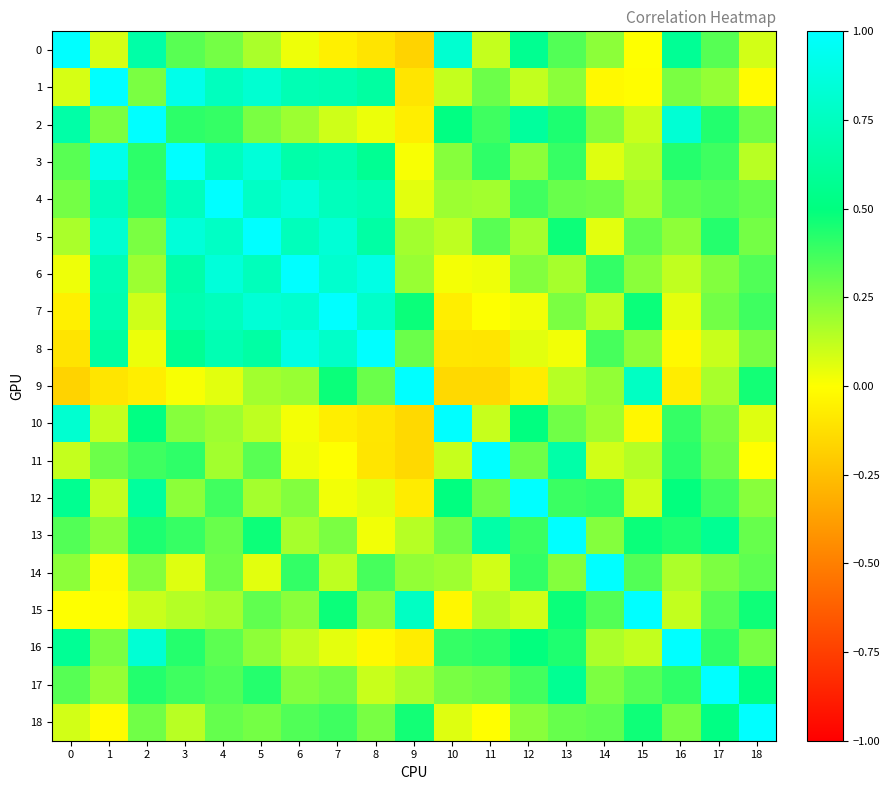

Reading right to left, list all the values displayed in this chart.

0: 18=0.1	17=0.3	16=0.6	15=0.0	14=0.2	13=0.3	12=0.6	11=0.1	10=0.8	9=-0.2	8=-0.1	7=-0.1	6=0.0	5=0.2	4=0.3	3=0.3	2=0.7	1=0.1	0=1.0
1: 18=-0.0	17=0.2	16=0.3	15=-0.0	14=-0.0	13=0.2	12=0.1	11=0.3	10=0.1	9=-0.1	8=0.6	7=0.7	6=0.7	5=0.8	4=0.7	3=0.9	2=0.3	1=1.0	0=0.1
2: 18=0.3	17=0.4	16=0.8	15=0.1	14=0.2	13=0.4	12=0.6	11=0.4	10=0.5	9=-0.1	8=0.0	7=0.1	6=0.2	5=0.3	4=0.4	3=0.4	2=1.0	1=0.3	0=0.7
3: 18=0.1	17=0.4	16=0.4	15=0.1	14=0.1	13=0.4	12=0.2	11=0.4	10=0.2	9=0.0	8=0.6	7=0.7	6=0.7	5=0.8	4=0.7	3=1.0	2=0.4	1=0.9	0=0.3
4: 18=0.3	17=0.3	16=0.3	15=0.2	14=0.3	13=0.3	12=0.4	11=0.2	10=0.2	9=0.1	8=0.7	7=0.7	6=0.9	5=0.8	4=1.0	3=0.7	2=0.4	1=0.7	0=0.3
5: 18=0.3	17=0.4	16=0.2	15=0.3	14=0.1	13=0.5	12=0.2	11=0.3	10=0.1	9=0.2	8=0.6	7=0.8	6=0.7	5=1.0	4=0.8	3=0.8	2=0.3	1=0.8	0=0.2
6: 18=0.3	17=0.2	16=0.1	15=0.2	14=0.4	13=0.2	12=0.2	11=0.0	10=0.0	9=0.2	8=0.9	7=0.8	6=1.0	5=0.7	4=0.9	3=0.7	2=0.2	1=0.7	0=0.0
7: 18=0.4	17=0.3	16=0.1	15=0.5	14=0.1	13=0.3	12=0.0	11=0.0	10=-0.1	9=0.5	8=0.8	7=1.0	6=0.8	5=0.8	4=0.7	3=0.7	2=0.1	1=0.7	0=-0.1
8: 18=0.3	17=0.1	16=-0.0	15=0.2	14=0.4	13=0.0	12=0.1	11=-0.1	10=-0.1	9=0.3	8=1.0	7=0.8	6=0.9	5=0.6	4=0.7	3=0.6	2=0.0	1=0.6	0=-0.1
9: 18=0.5	17=0.2	16=-0.1	15=0.8	14=0.2	13=0.1	12=-0.1	11=-0.1	10=-0.1	9=1.0	8=0.3	7=0.5	6=0.2	5=0.2	4=0.1	3=0.0	2=-0.1	1=-0.1	0=-0.2
10: 18=0.1	17=0.3	16=0.4	15=-0.0	14=0.2	13=0.3	12=0.5	11=0.1	10=1.0	9=-0.1	8=-0.1	7=-0.1	6=0.0	5=0.1	4=0.2	3=0.2	2=0.5	1=0.1	0=0.8
11: 18=-0.0	17=0.3	16=0.4	15=0.1	14=0.1	13=0.7	12=0.3	11=1.0	10=0.1	9=-0.1	8=-0.1	7=0.0	6=0.0	5=0.3	4=0.2	3=0.4	2=0.4	1=0.3	0=0.1
12: 18=0.2	17=0.4	16=0.5	15=0.1	14=0.4	13=0.4	12=1.0	11=0.3	10=0.5	9=-0.1	8=0.1	7=0.0	6=0.2	5=0.2	4=0.4	3=0.2	2=0.6	1=0.1	0=0.6
13: 18=0.3	17=0.6	16=0.4	15=0.5	14=0.2	13=1.0	12=0.4	11=0.7	10=0.3	9=0.1	8=0.0	7=0.3	6=0.2	5=0.5	4=0.3	3=0.4	2=0.4	1=0.2	0=0.3
14: 18=0.3	17=0.3	16=0.2	15=0.3	14=1.0	13=0.2	12=0.4	11=0.1	10=0.2	9=0.2	8=0.4	7=0.1	6=0.4	5=0.1	4=0.3	3=0.1	2=0.2	1=-0.0	0=0.2
15: 18=0.5	17=0.3	16=0.1	15=1.0	14=0.3	13=0.5	12=0.1	11=0.1	10=-0.0	9=0.8	8=0.2	7=0.5	6=0.2	5=0.3	4=0.2	3=0.1	2=0.1	1=-0.0	0=0.0
16: 18=0.3	17=0.4	16=1.0	15=0.1	14=0.2	13=0.4	12=0.5	11=0.4	10=0.4	9=-0.1	8=-0.0	7=0.1	6=0.1	5=0.2	4=0.3	3=0.4	2=0.8	1=0.3	0=0.6
17: 18=0.5	17=1.0	16=0.4	15=0.3	14=0.3	13=0.6	12=0.4	11=0.3	10=0.3	9=0.2	8=0.1	7=0.3	6=0.2	5=0.4	4=0.3	3=0.4	2=0.4	1=0.2	0=0.3
18: 18=1.0	17=0.5	16=0.3	15=0.5	14=0.3	13=0.3	12=0.2	11=-0.0	10=0.1	9=0.5	8=0.3	7=0.4	6=0.3	5=0.3	4=0.3	3=0.1	2=0.3	1=-0.0	0=0.1